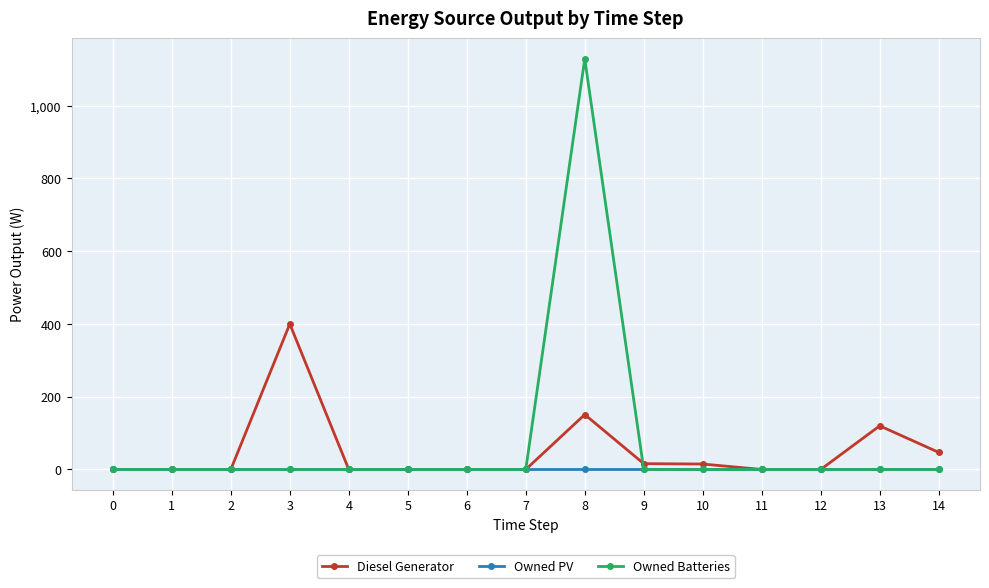

At which category is the sum across all series the highest?

8